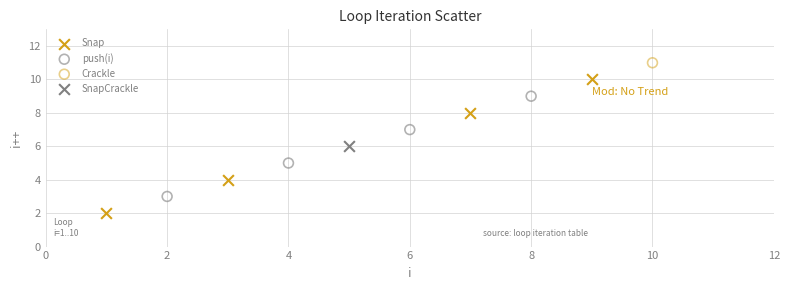

What are all the series names shown in the legend?

Snap, push(i), Crackle, SnapCrackle